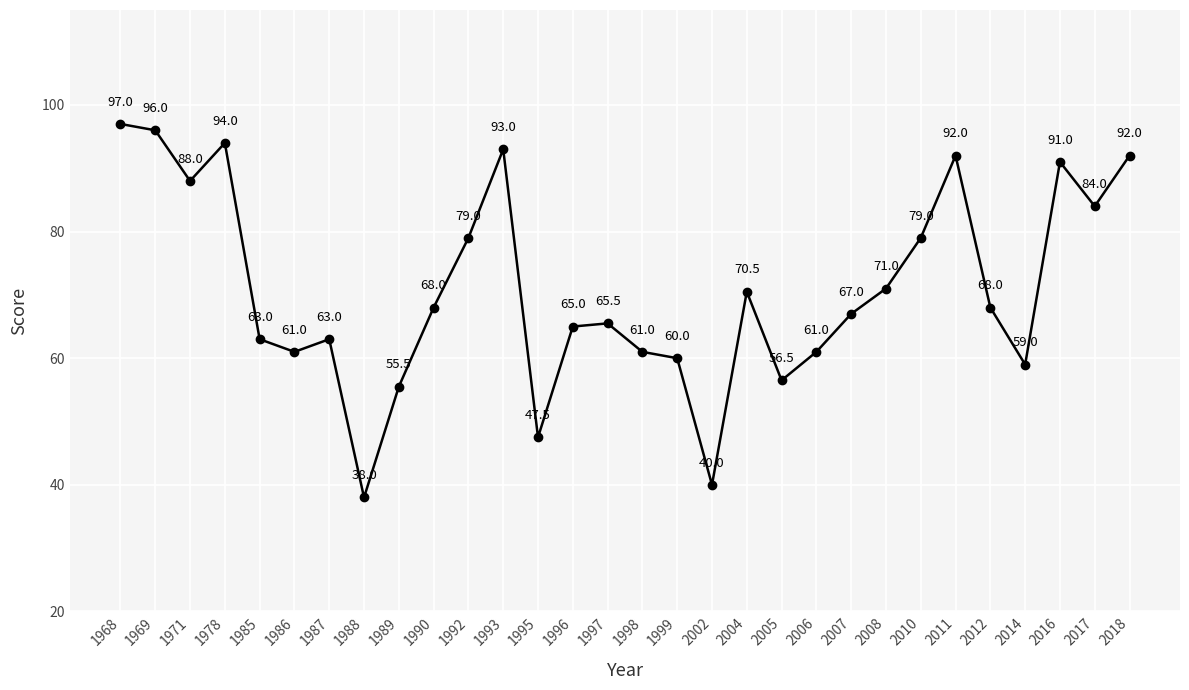

What is the minimum value shown in the chart?

38.0